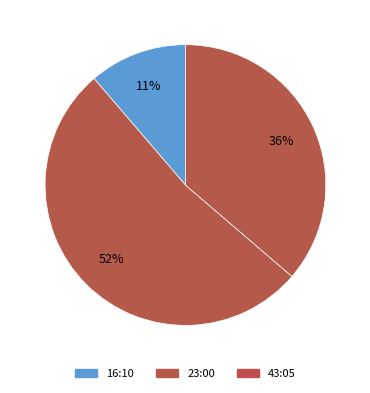

The 43:05 slice represents 36% of the pie. True or false?

True